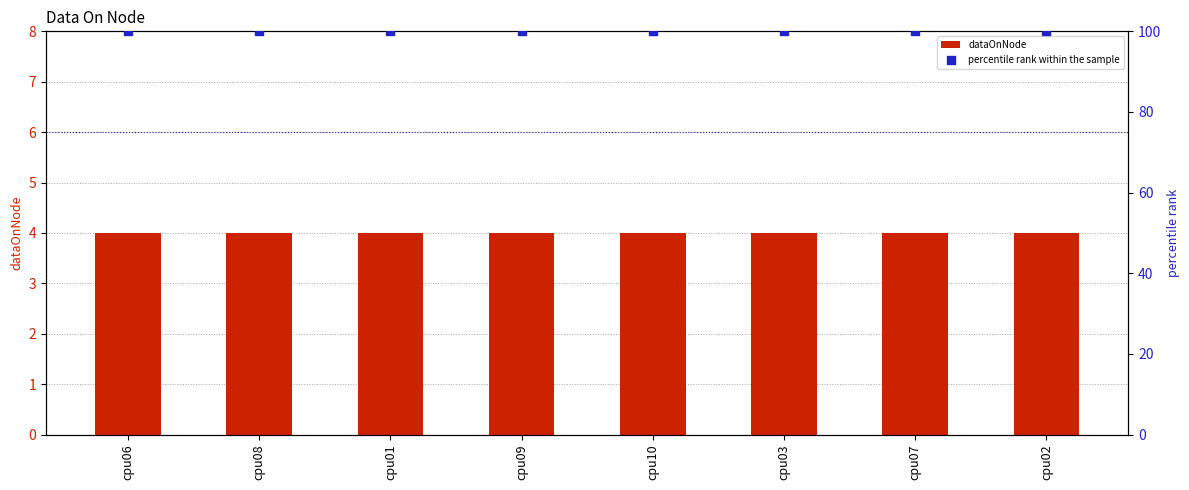

At which category is the sum across all series the highest?

cpu06